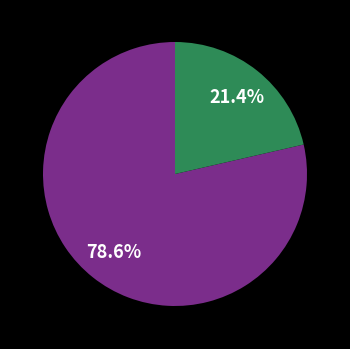

To the nearest percent, what is the difference between the largest and smallest slice percentages?

57%